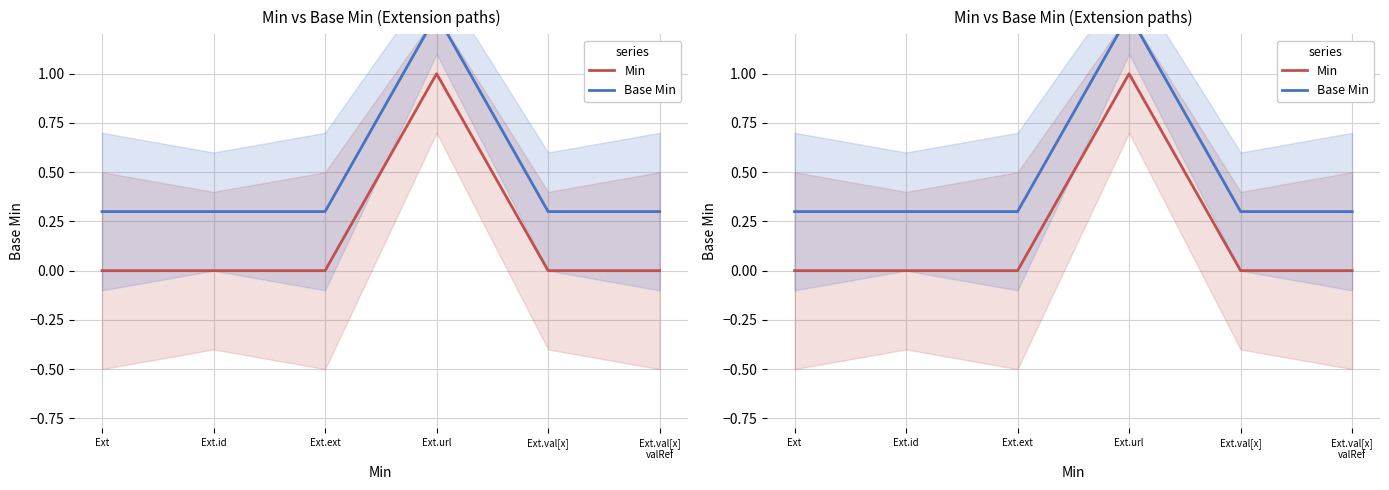

True or false: Base Min and Min intersect in this chart.

False